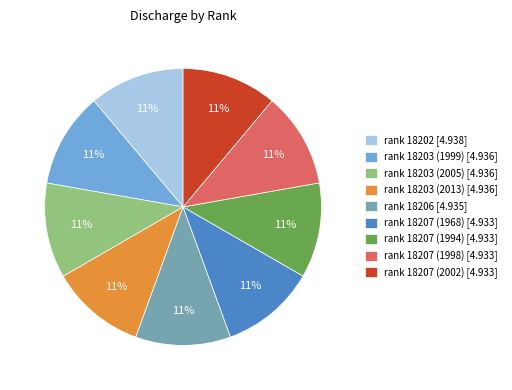

Do rank 18203 (2013) [4.936] and rank 18202 [4.938] together represent more than half of the pie?

No